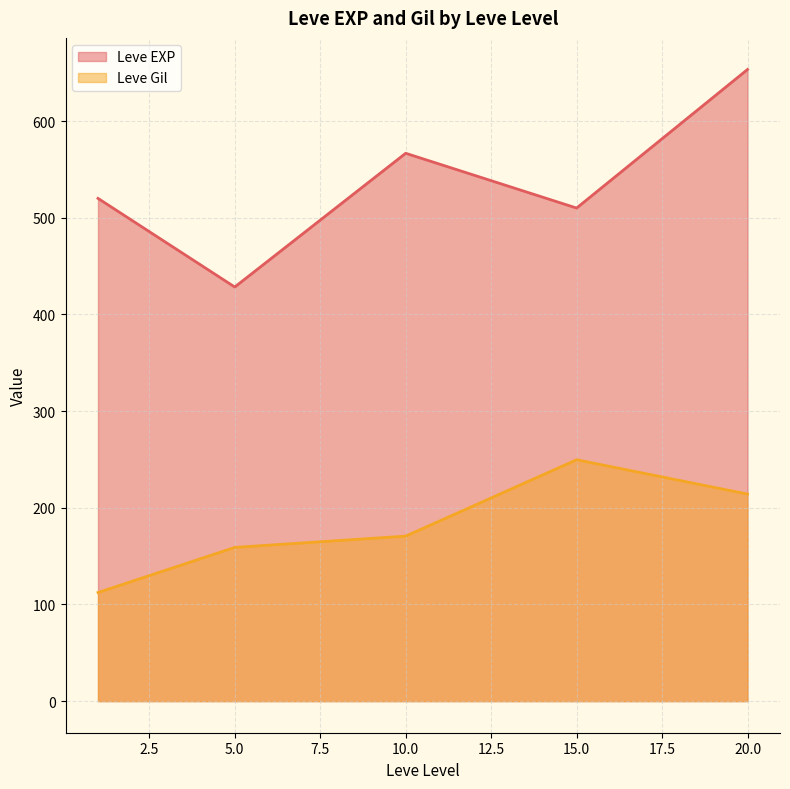

True or false: Leve EXP has more than 1 interior local peaks.

False